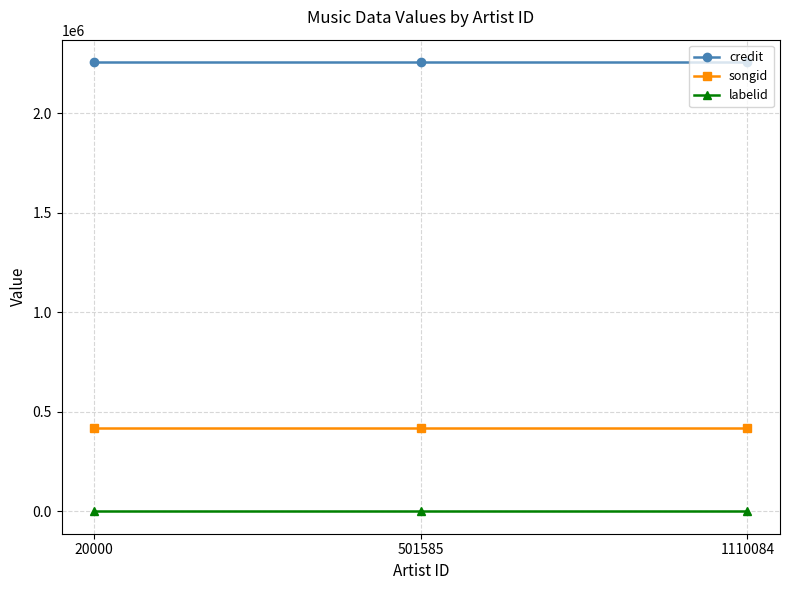

Rank the series by their average value, from lowest to highest.

labelid, songid, credit